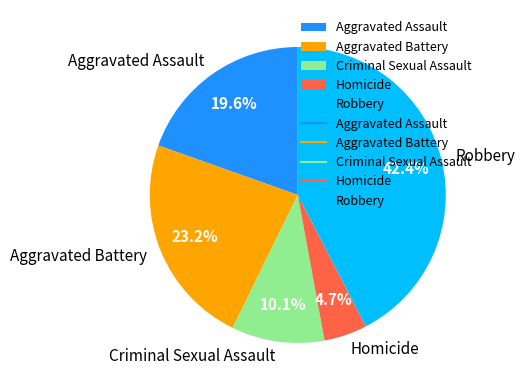

What is the largest slice in the pie chart?

Robbery